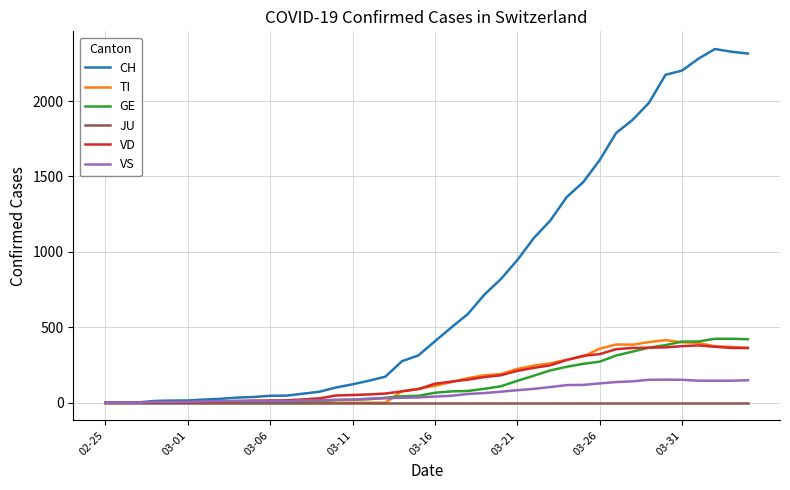

Which series has the widest spread of values?

CH